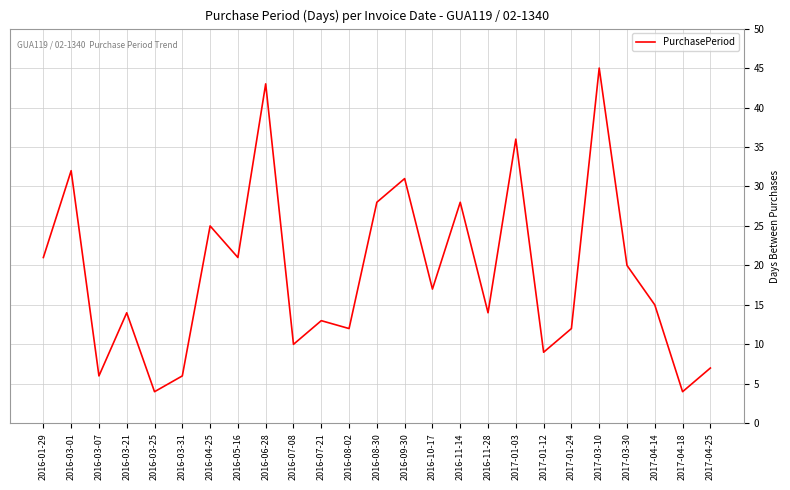

What position from the left is 2016-08-02?

12